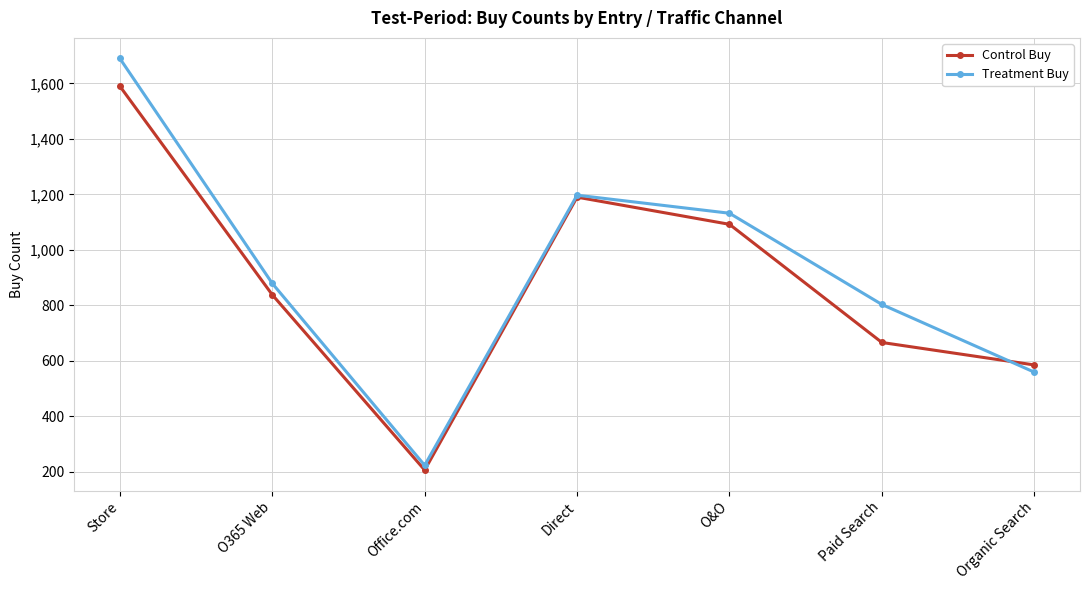

What position from the right is Direct?

4